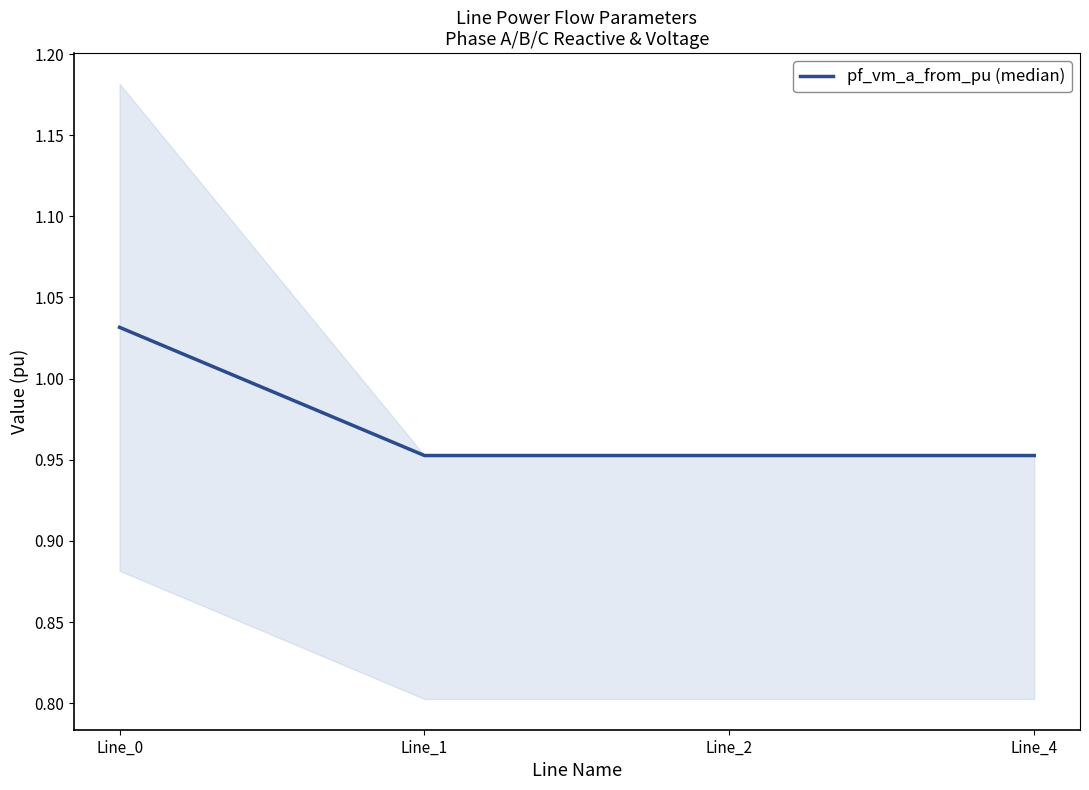

What is the value of the 3rd point from the left?

1.0